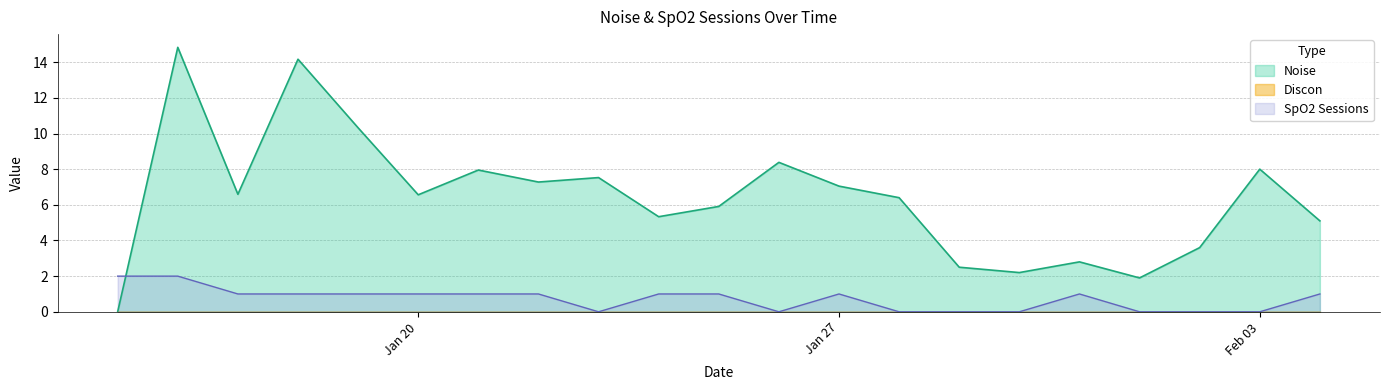

Which series changed the most between 2025-01-18 and 2025-01-31?

Noise